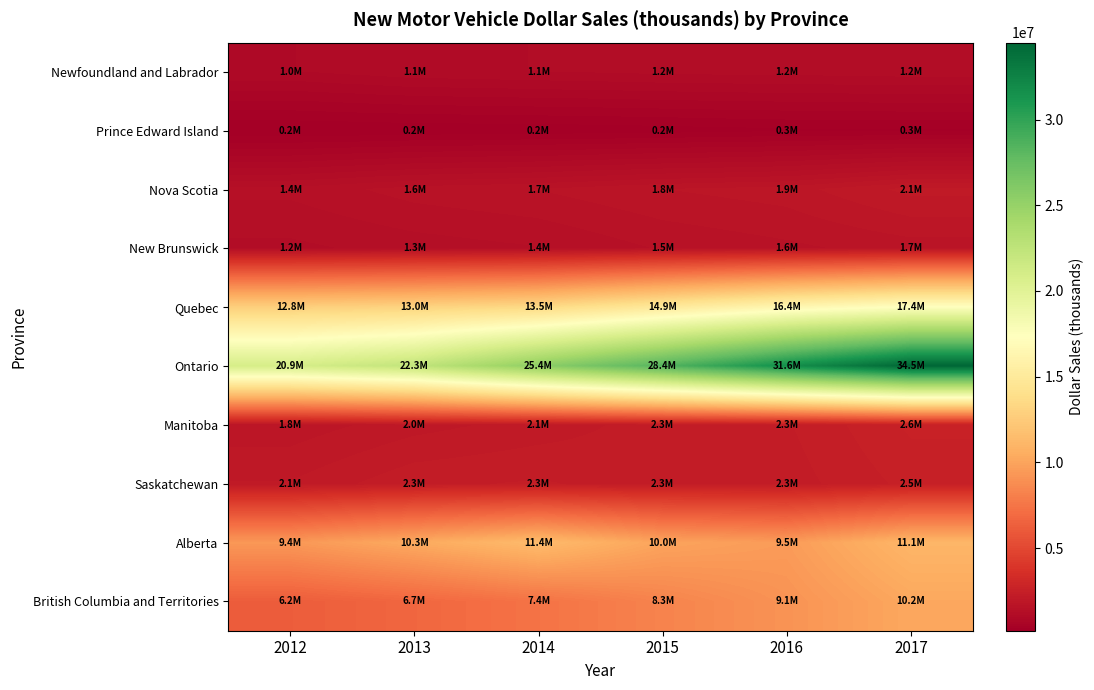

Reading left to right, transcribe all the data shown in this chart.

Newfoundland and Labrador: 2012=977007	2013=1082705	2014=1119481	2015=1159703	2016=1175475	2017=1200724
Prince Edward Island: 2012=178348	2013=206511	2014=218813	2015=245529	2016=287129	2017=295645
Nova Scotia: 2012=1421645	2013=1581850	2014=1658211	2015=1785400	2016=1858949	2017=2099358
New Brunswick: 2012=1215047	2013=1310493	2014=1376222	2015=1533941	2016=1619832	2017=1717786
Quebec: 2012=12766184	2013=13032303	2014=13465877	2015=14904450	2016=16385854	2017=17392476
Ontario: 2012=20925726	2013=22305912	2014=25418289	2015=28367178	2016=31583959	2017=34486874
Manitoba: 2012=1834436	2013=1999262	2014=2110472	2015=2252481	2016=2306222	2017=2618111
Saskatchewan: 2012=2064154	2013=2293204	2014=2338613	2015=2253302	2016=2253534	2017=2501086
Alberta: 2012=9369125	2013=10347217	2014=11407831	2015=9990259	2016=9549623	2017=11081075
British Columbia and Territories: 2012=6192968	2013=6731780	2014=7399451	2015=8272964	2016=9103925	2017=10208671